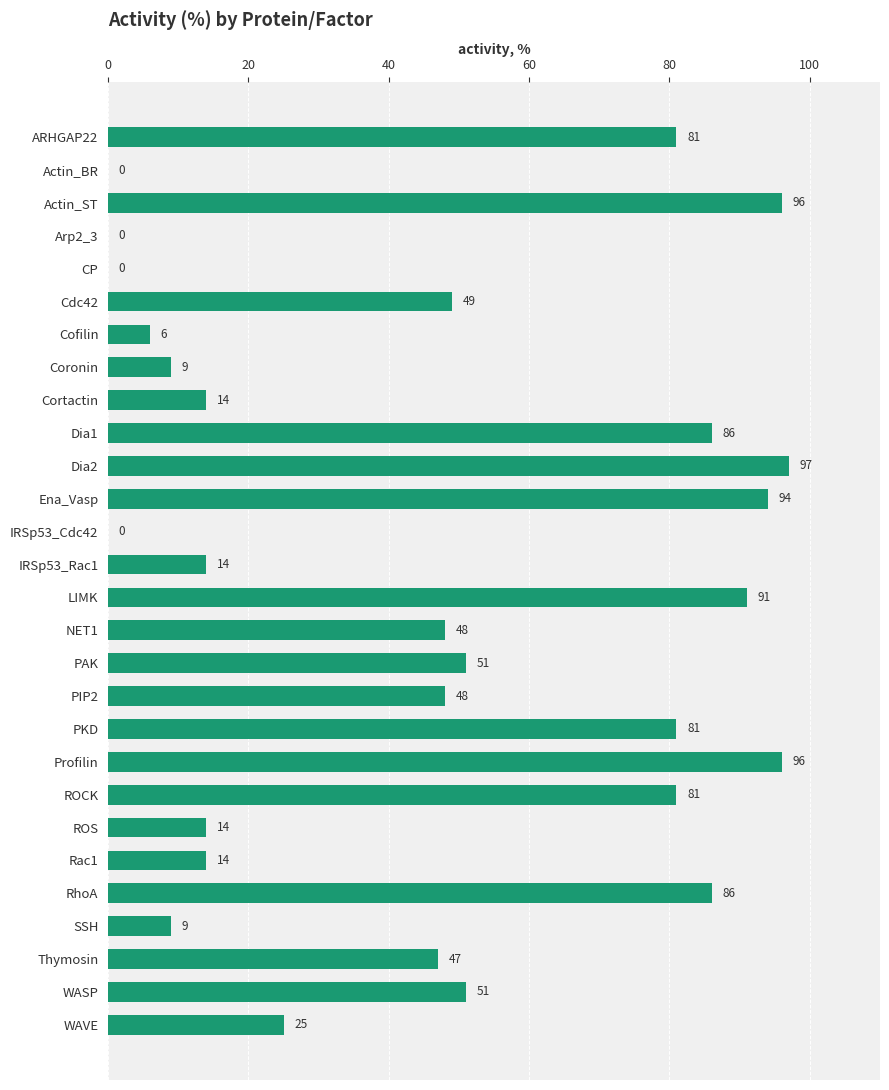

Are the bars horizontal?

Yes